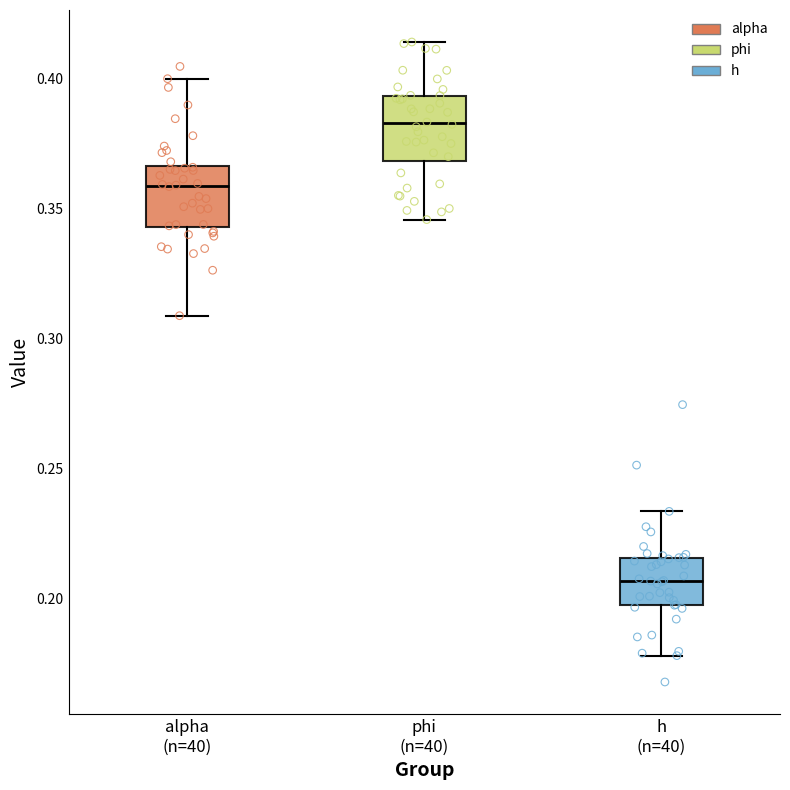

Which box has the highest median line?

phi (n=40)